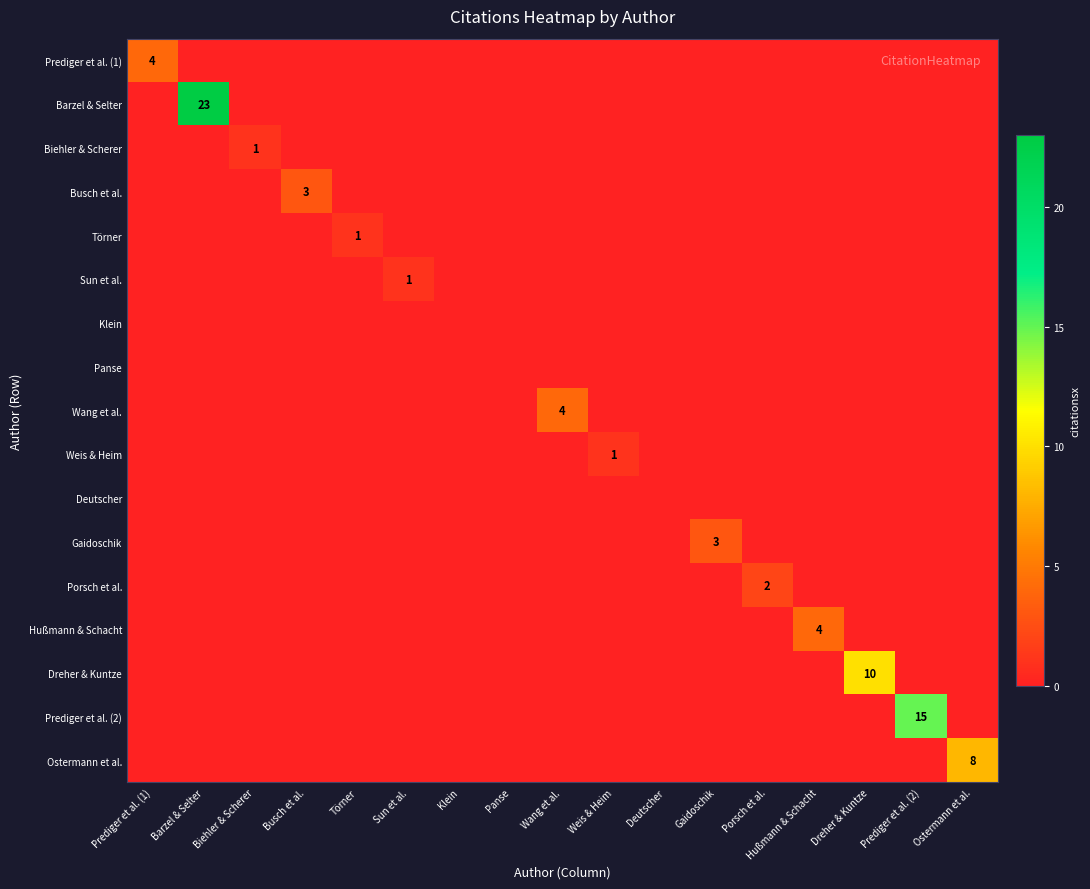

At which category is the sum across all series the highest?

Barzel & Selter